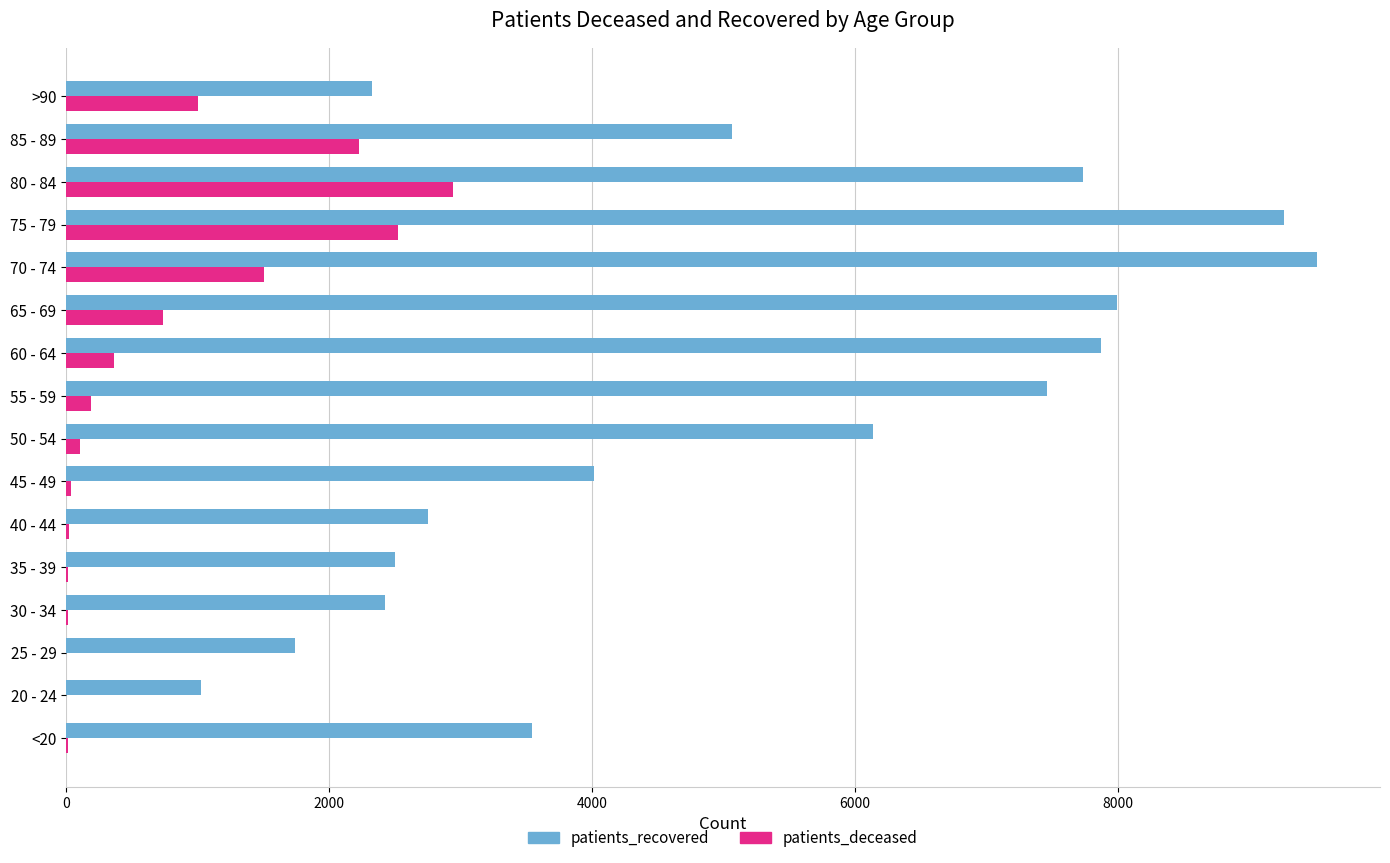

Which series has the largest total across all categories?

patients_recovered